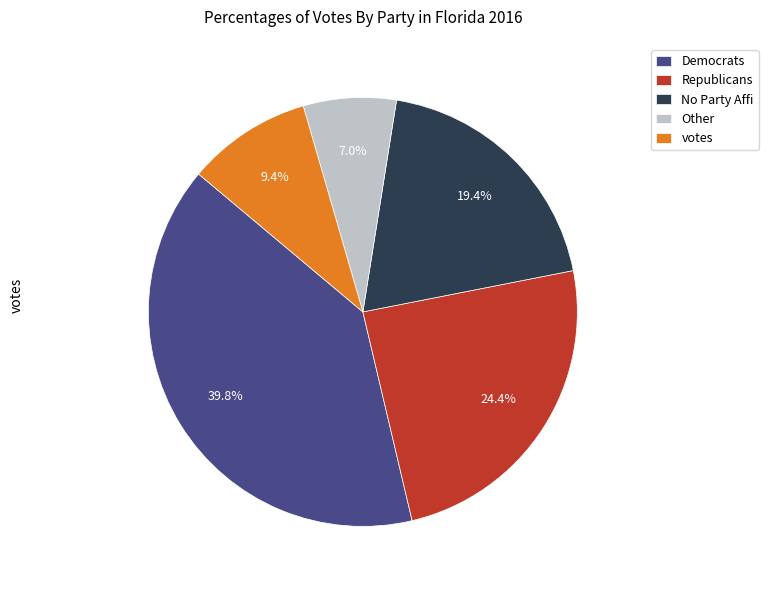

What portion of the pie excludes votes?

90.6%